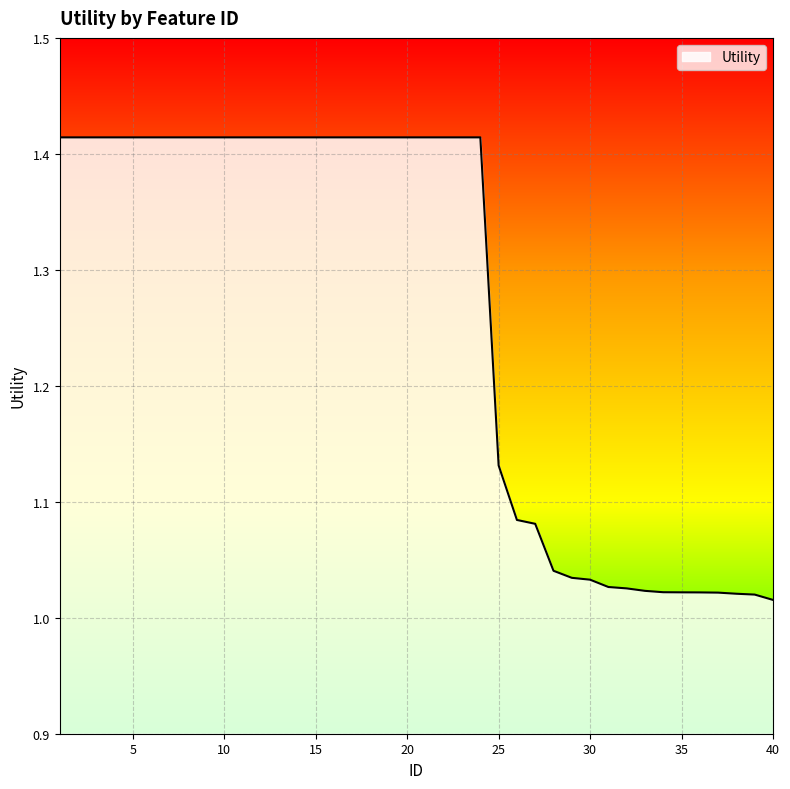

Is this an area chart (filled region under the line)?

Yes